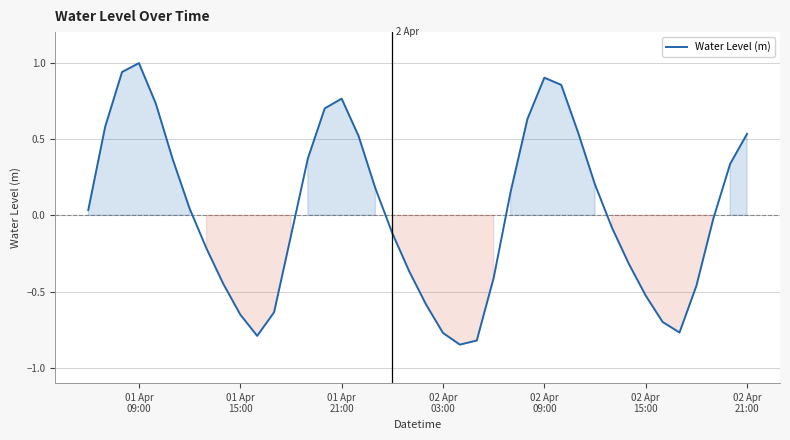

What is the maximum value shown in the chart?

1.0